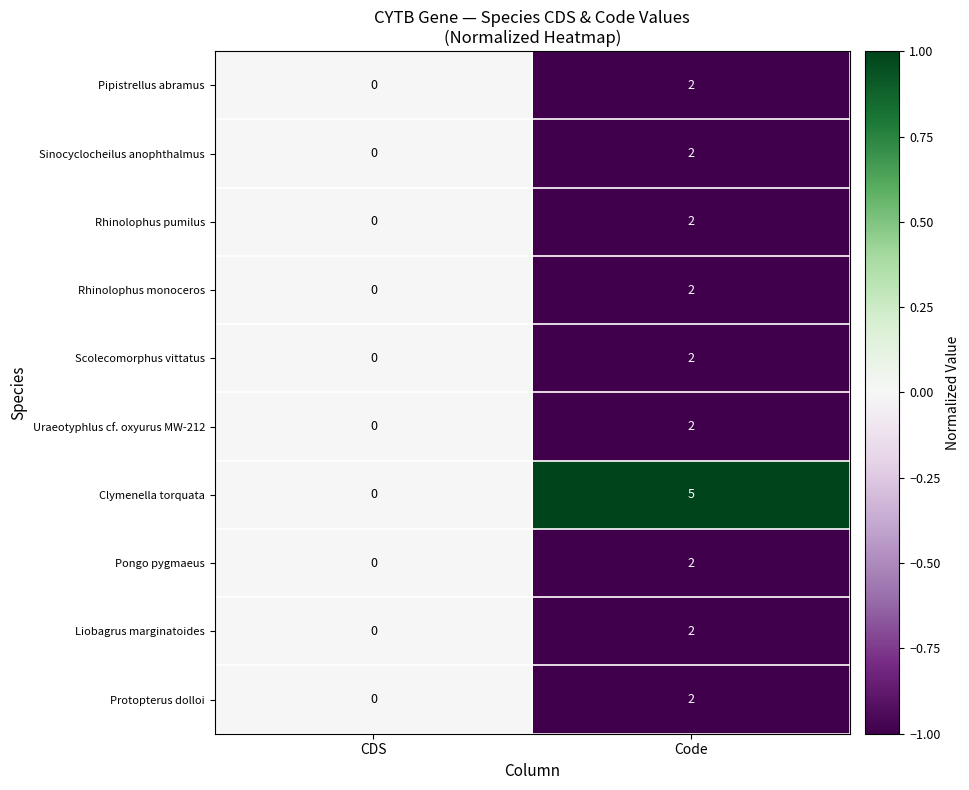

Is it true that Liobagrus marginatoides equals -1 at CDS?

False